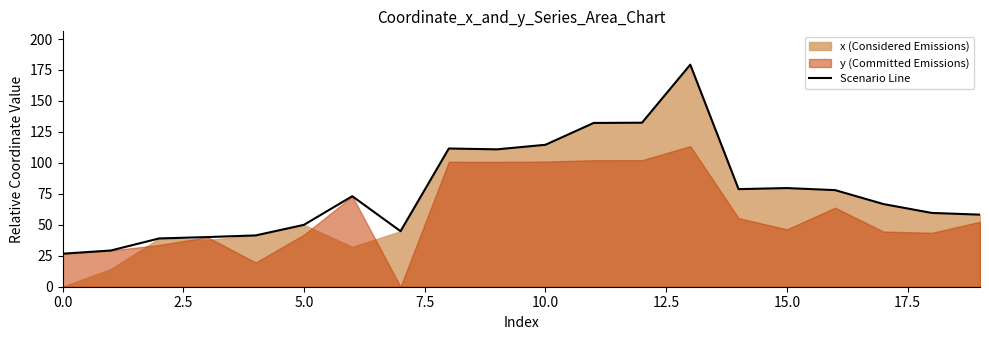

Where is the data nearest to the value 102?

9